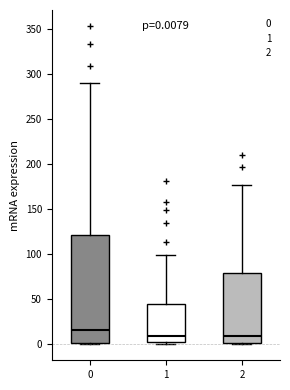

Which box has the highest median line?

0